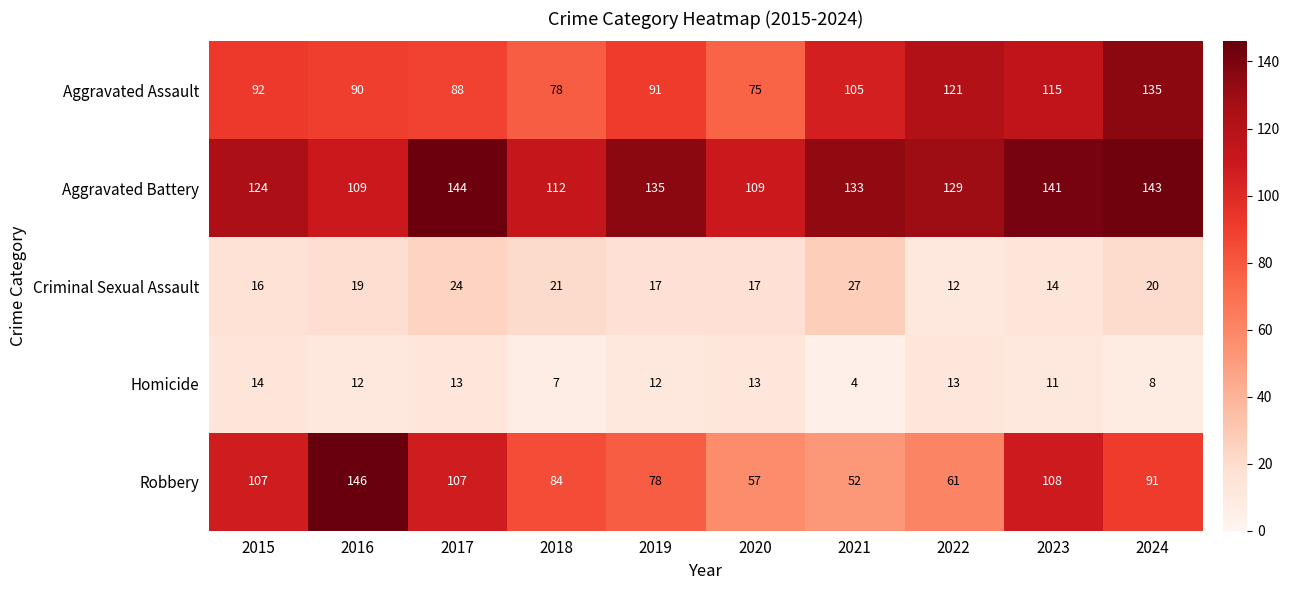

At 2024, list the series in order from smallest to largest.

Homicide, Criminal Sexual Assault, Robbery, Aggravated Assault, Aggravated Battery